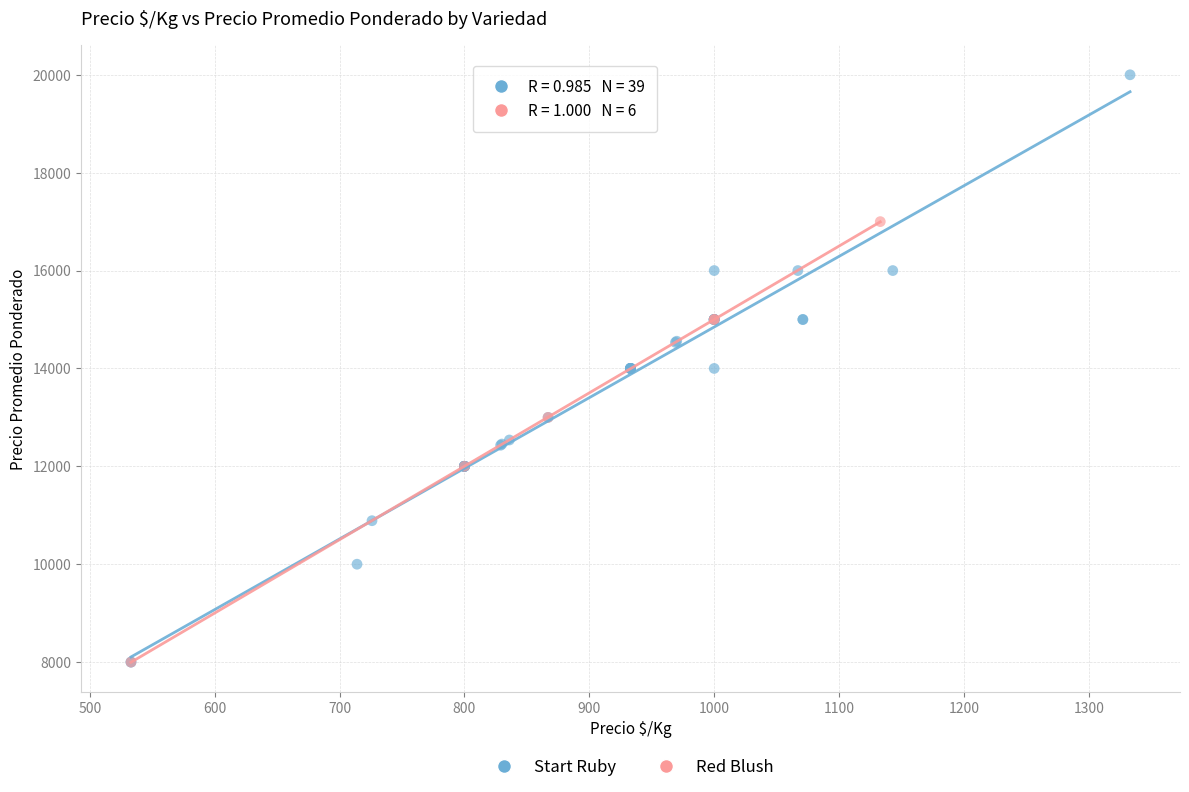

Which series contains the highest Y value?

Start Ruby